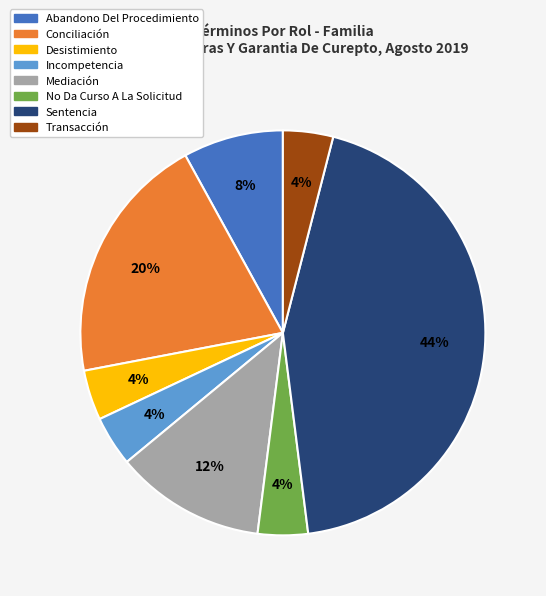

True or false: Conciliación accounts for 14% of the total.

False